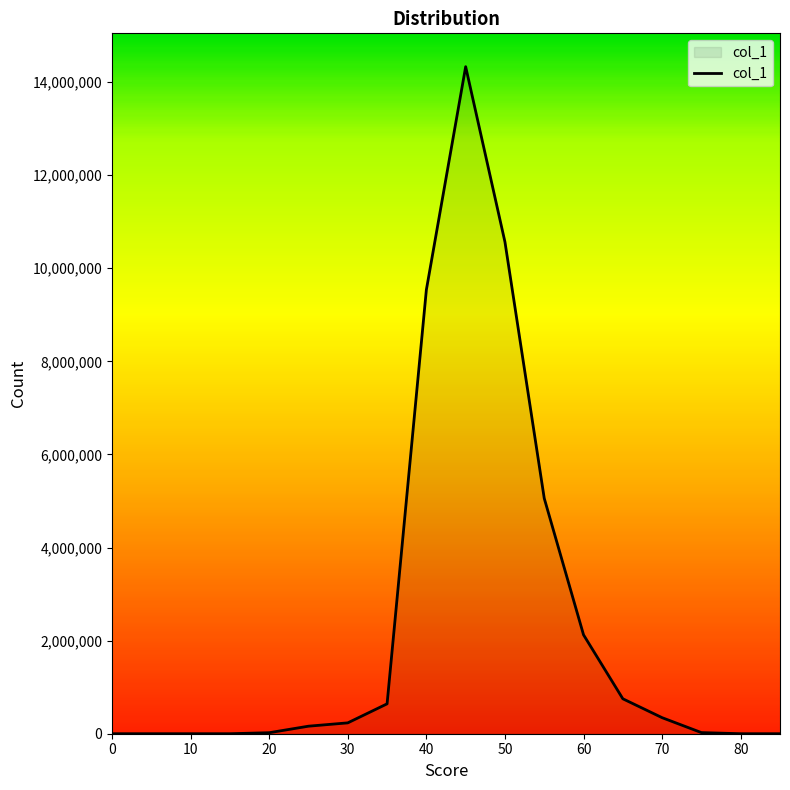

What is the difference between the maximum and minimum values?

14331769